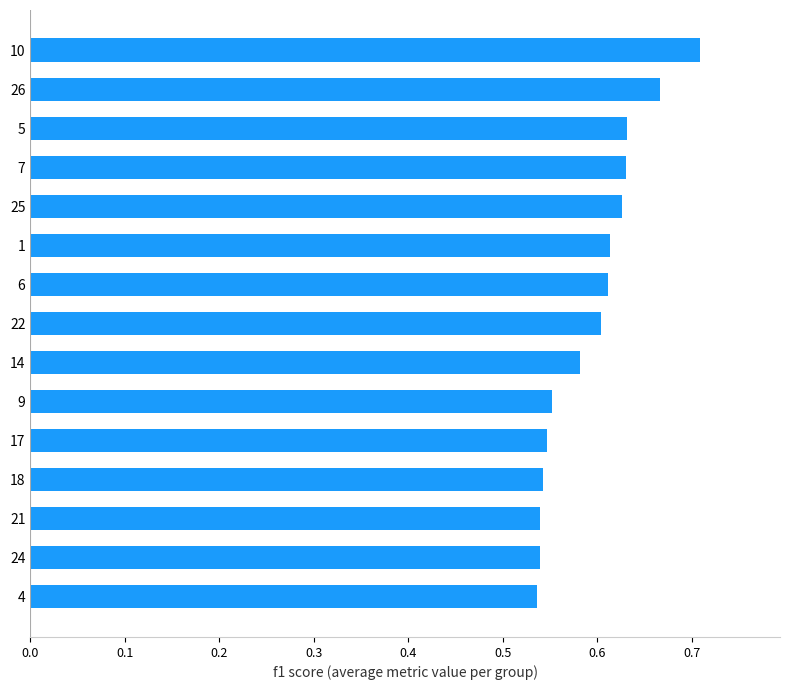

True or false: the data shows 0.2 at 7.

False